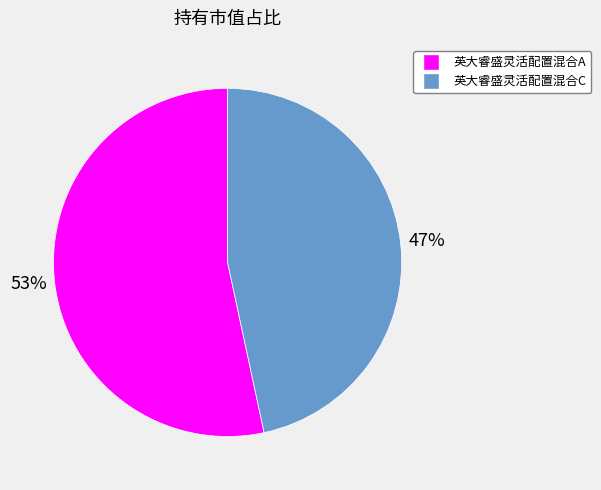

How many slices are in this pie chart?

2